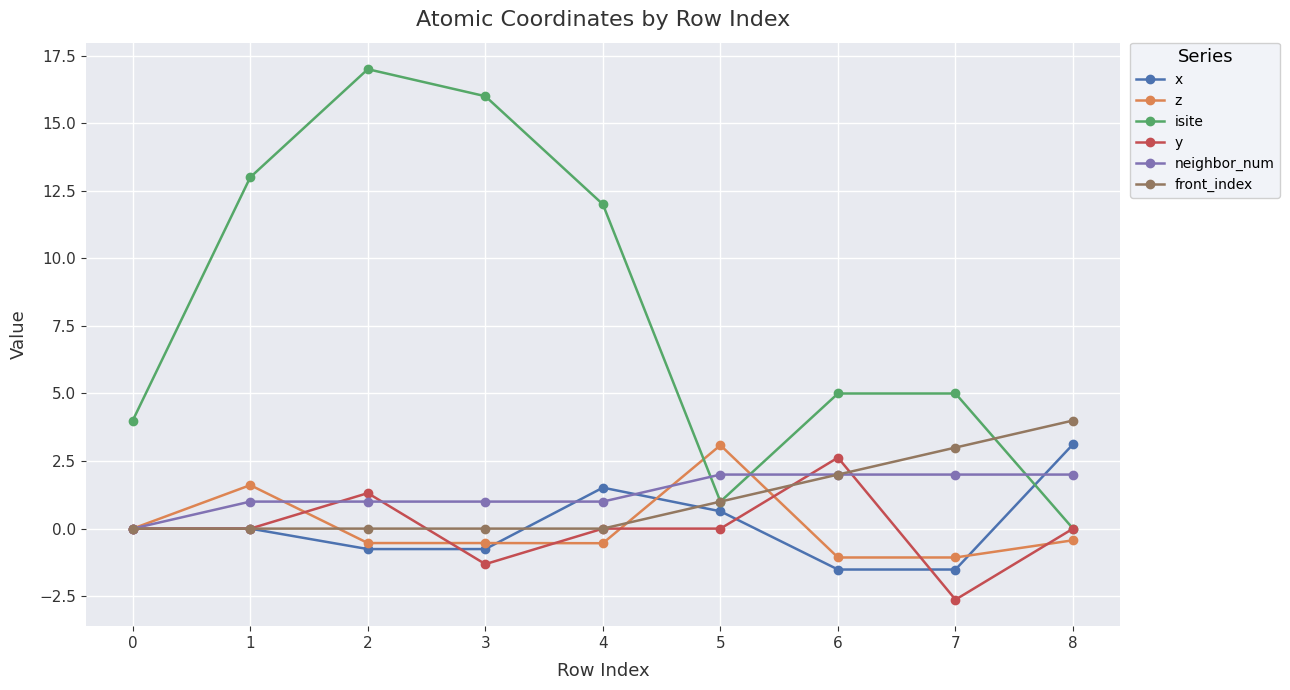

Is it true that front_index equals 1.6 at 4?

False